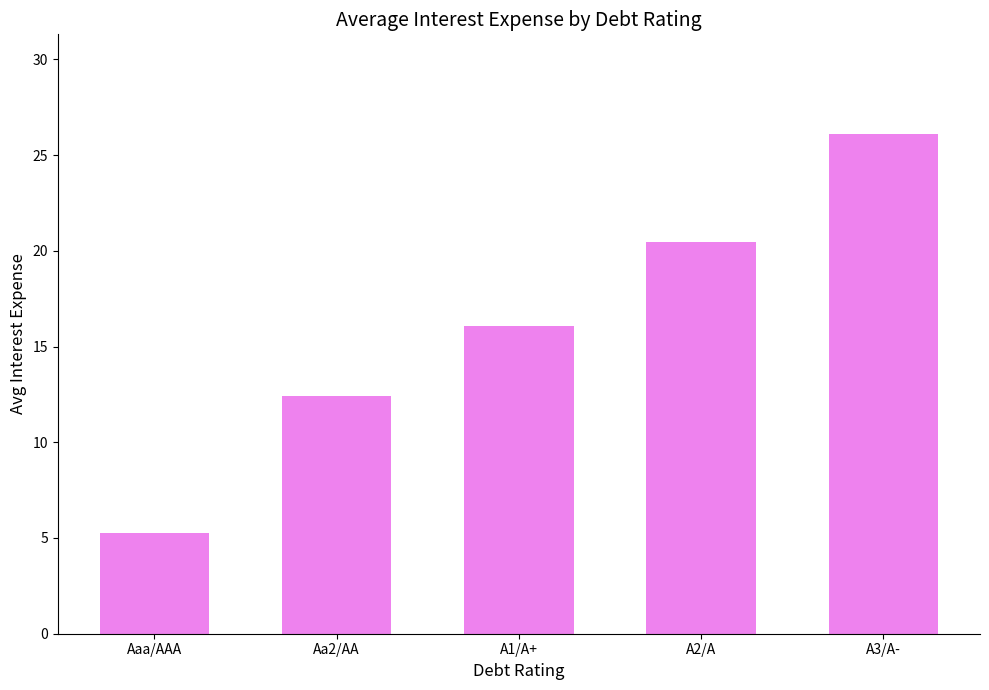

What is the ratio of the value at Aaa/AAA to the value at A2/A?

0.3